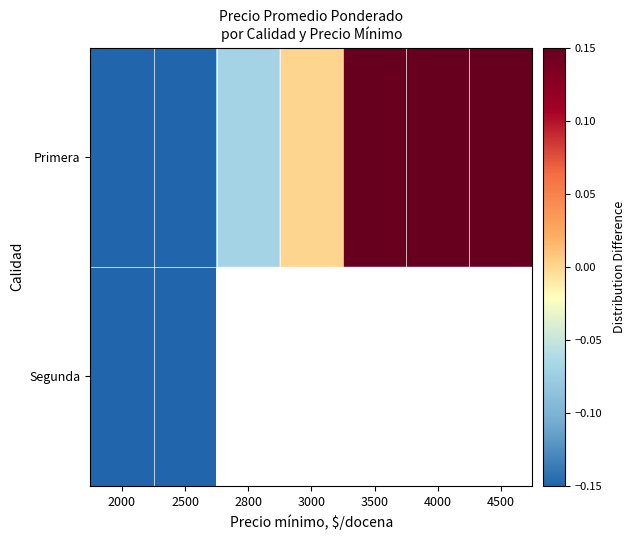

How many values in the Primera series are below 0?

3